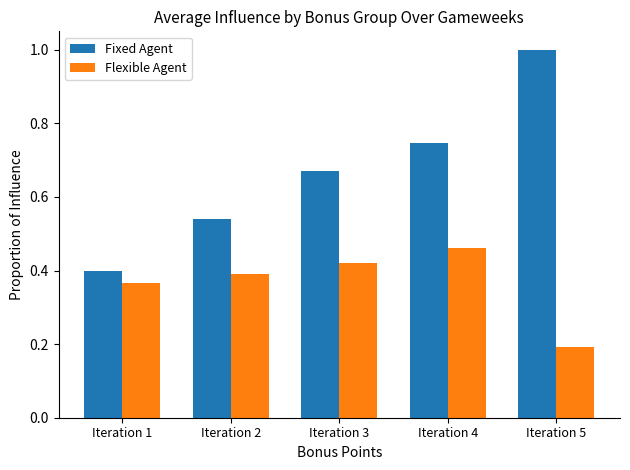

Which series has the widest spread of values?

Fixed Agent